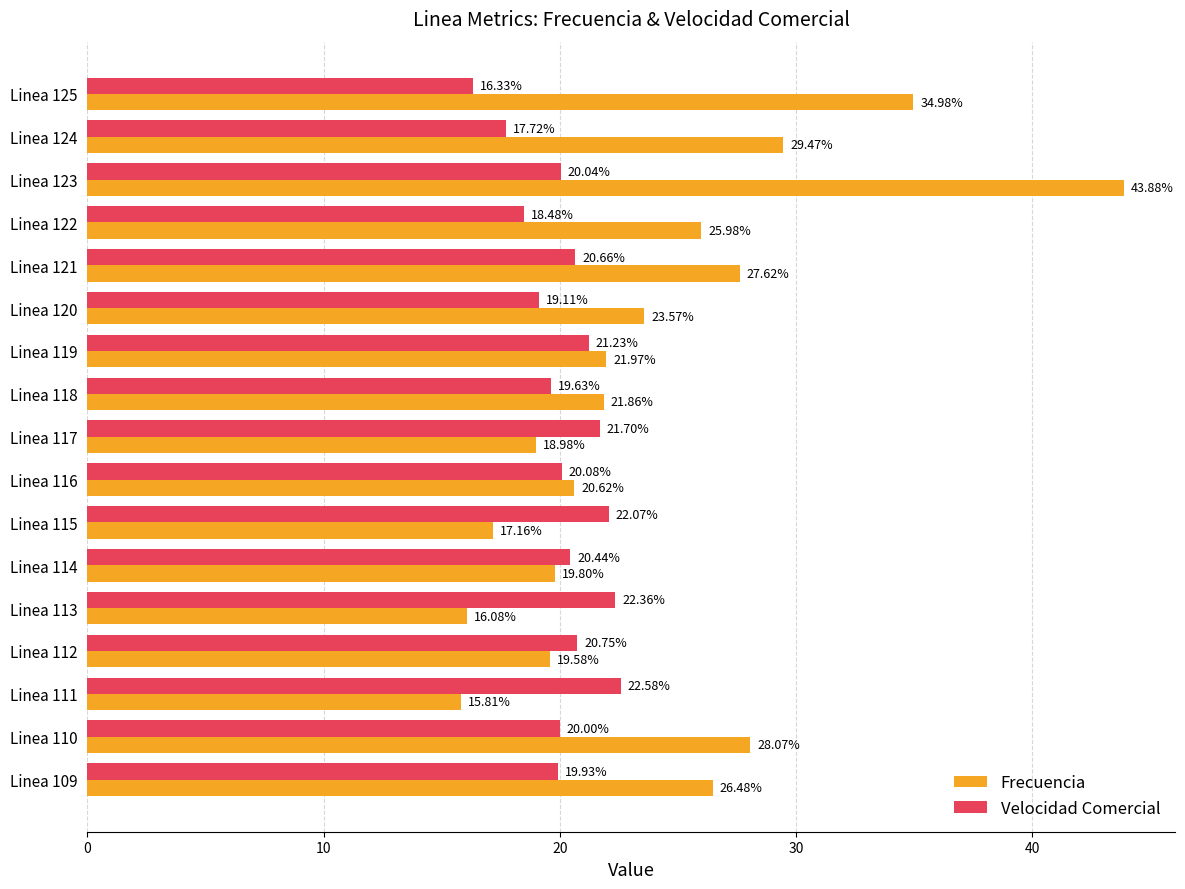

List the series in order of their overall mean, highest first.

Frecuencia, Velocidad Comercial